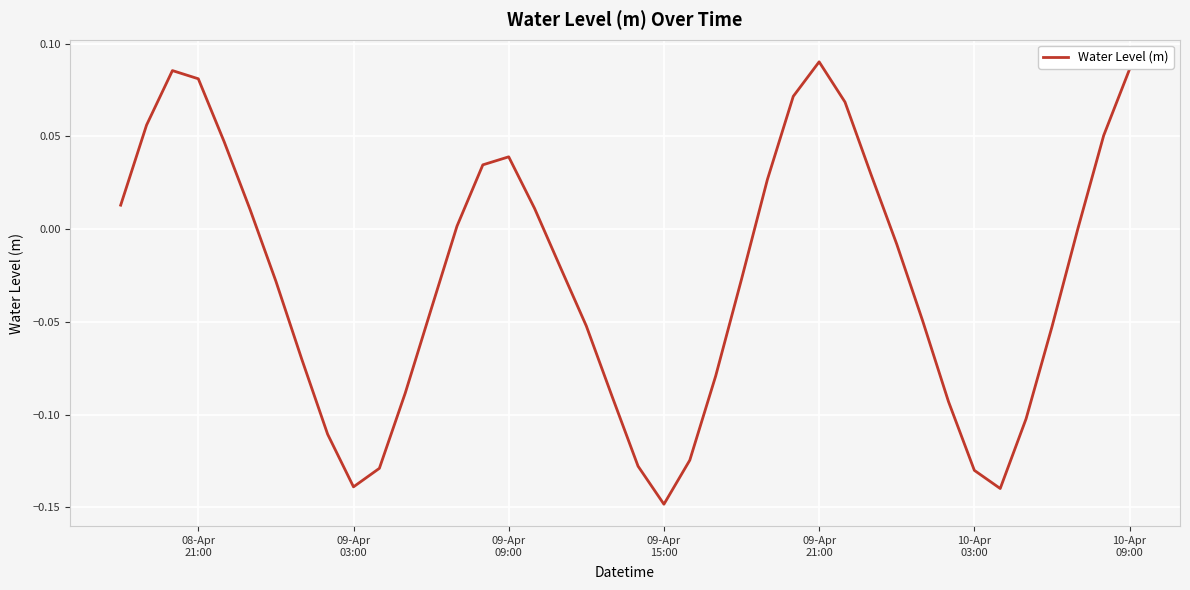

Does the chart have visible grid lines?

Yes